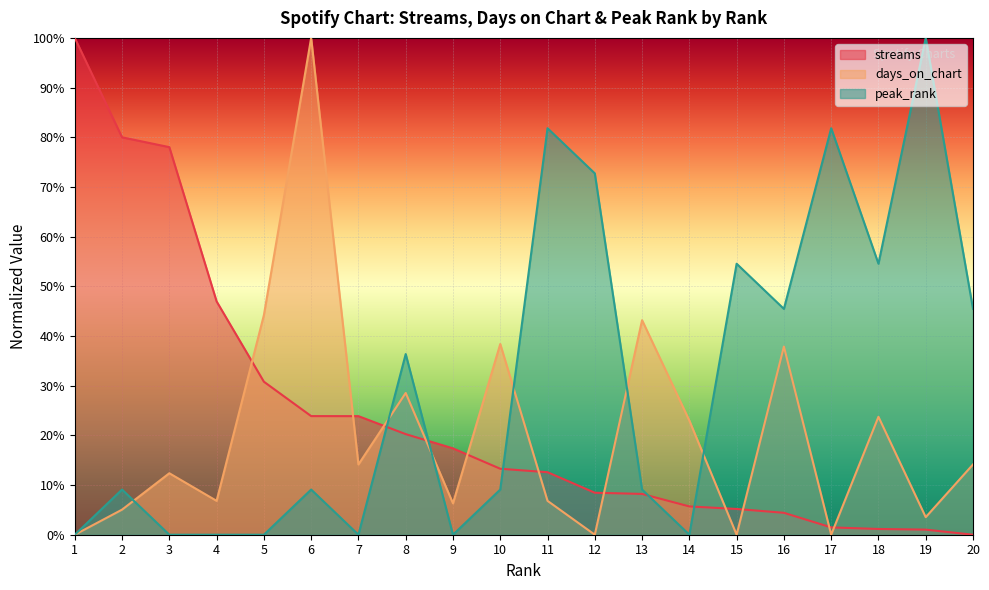

Does the chart display data point markers on the line(s)?

No